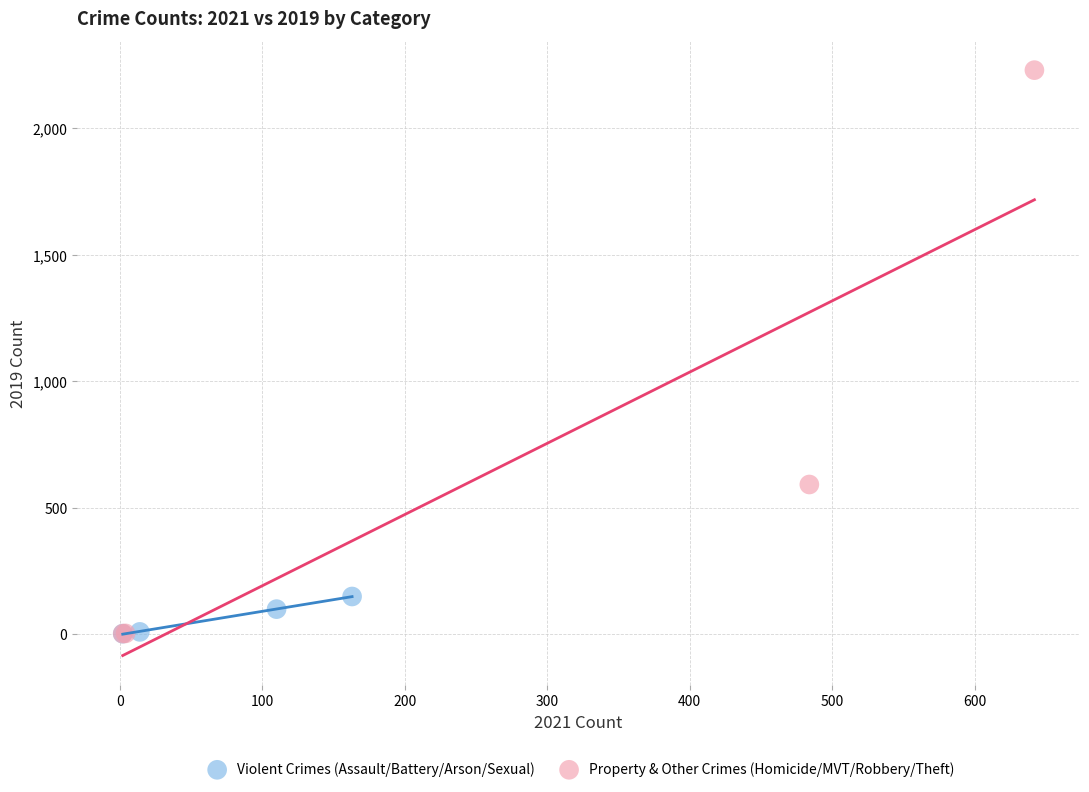

Which series has the widest spread of Y values?

Property & Other Crimes (Homicide/MVT/Robbery/Theft)